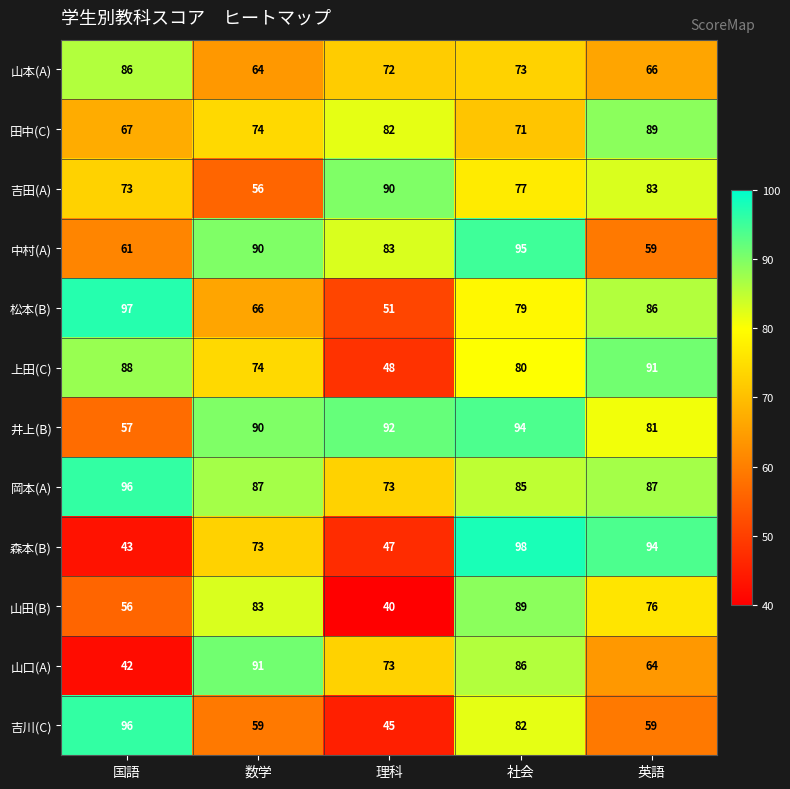

List the labels in order of 松本(B) value, smallest first.

理科, 数学, 社会, 英語, 国語